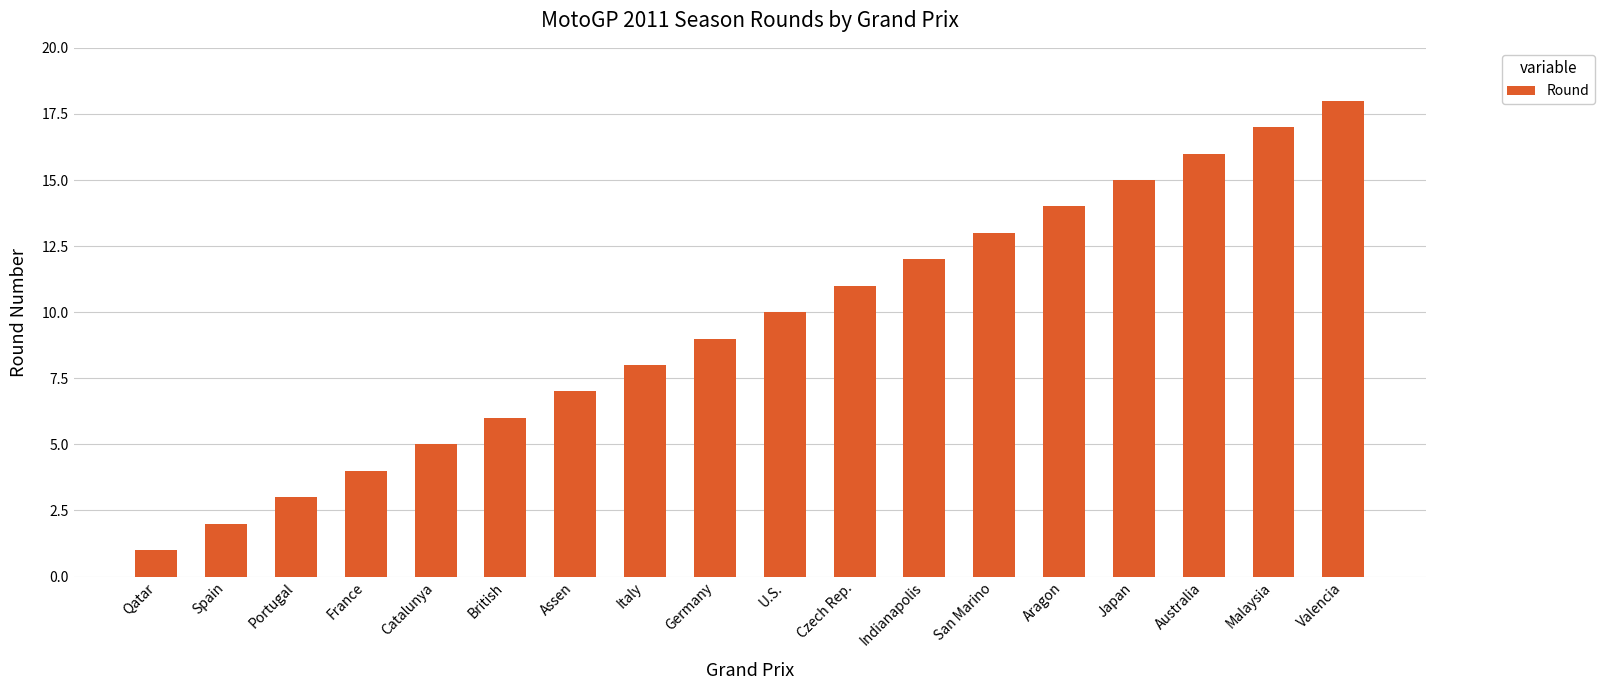

What is the ratio of the value at Japan to the value at Aragon?

1.1